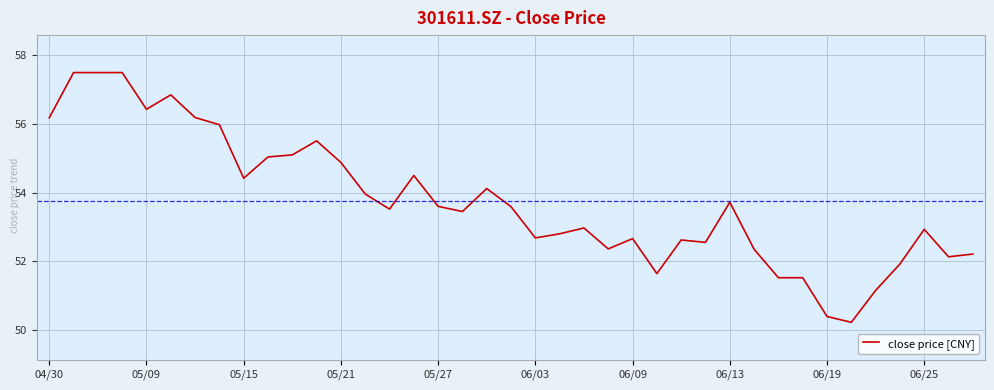

How many lines are shown in the chart?

1